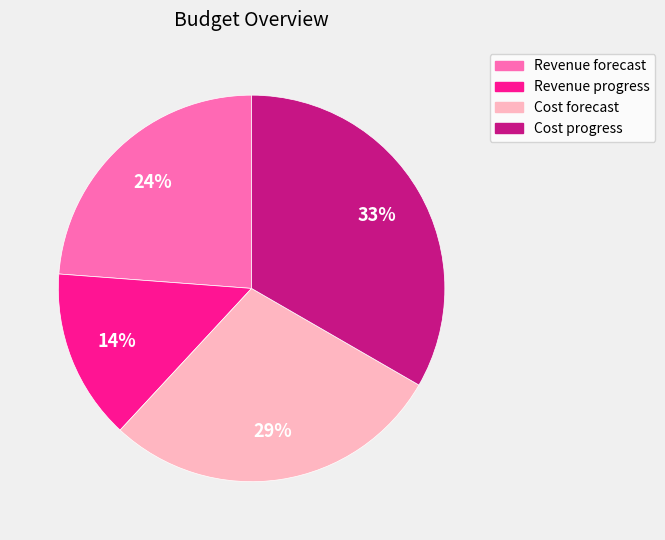

To the nearest percent, what is the average slice percentage?

25%